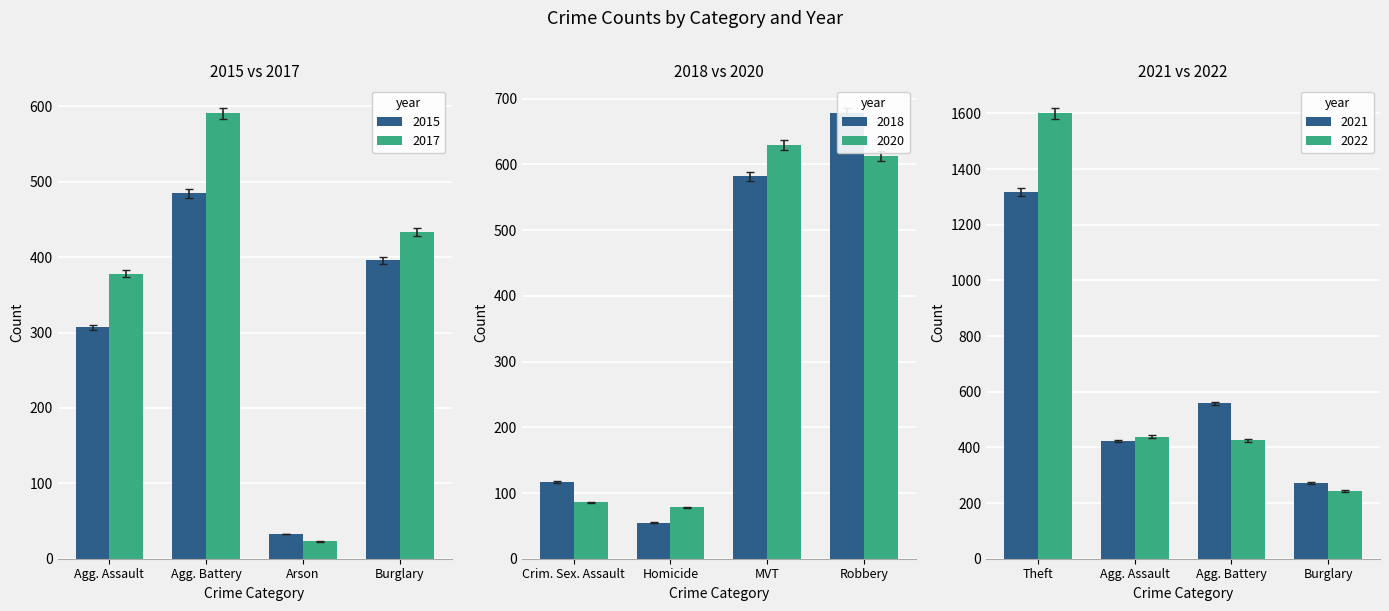

True or false: 2020 has a value of 130 at Homicide.

False